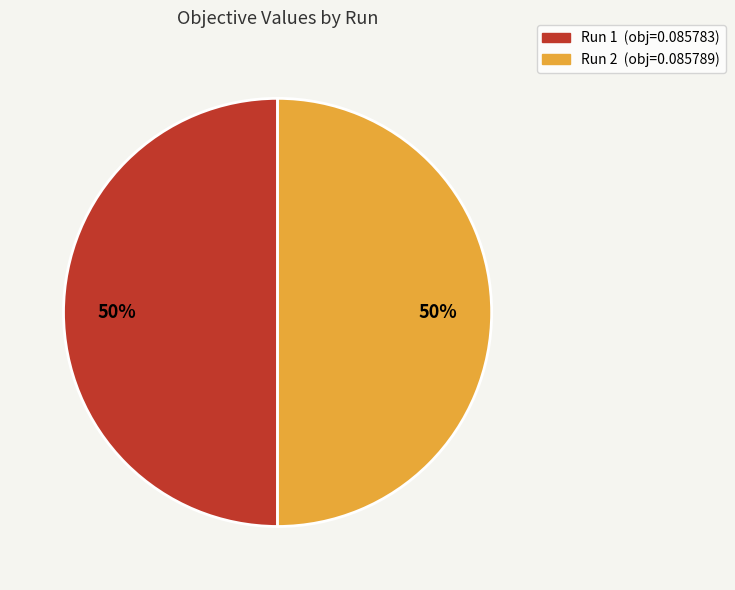

To the nearest percent, what is the average slice percentage?

50%